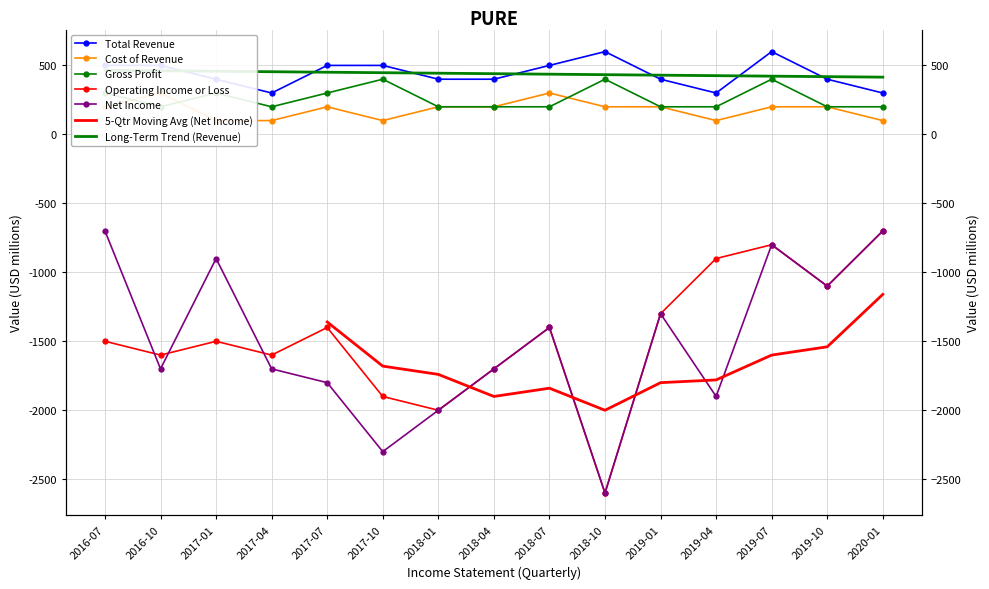

What is the maximum value shown in the chart?

600